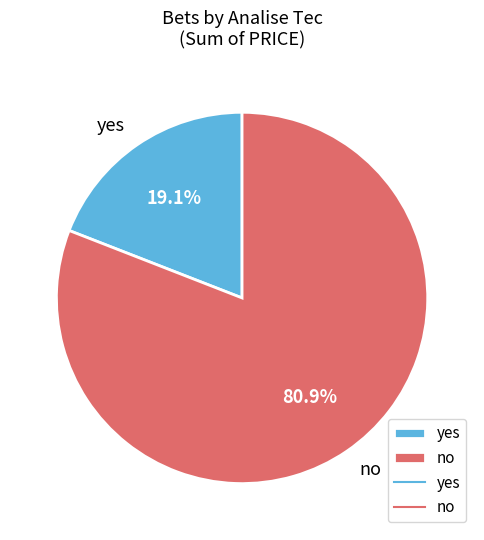

Does any single category account for the majority?

Yes